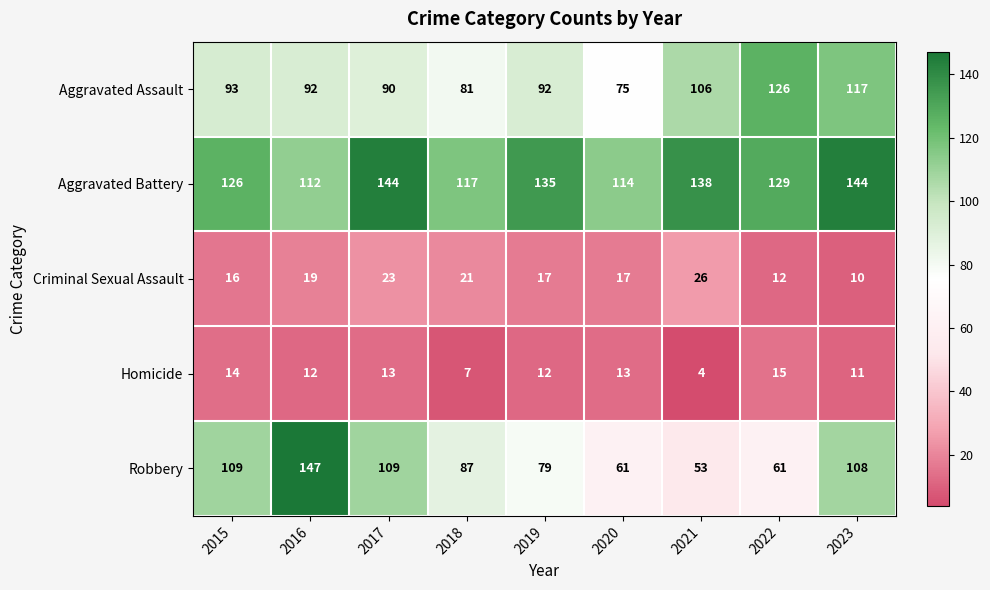

Rank the series at 2020 from lowest to highest value.

Homicide, Criminal Sexual Assault, Robbery, Aggravated Assault, Aggravated Battery